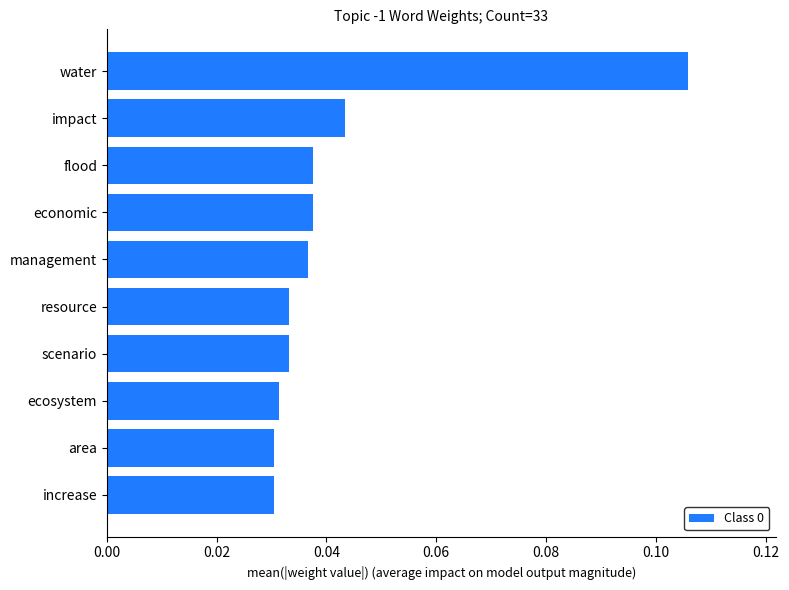

The value at management is 0.1. True or false?

False